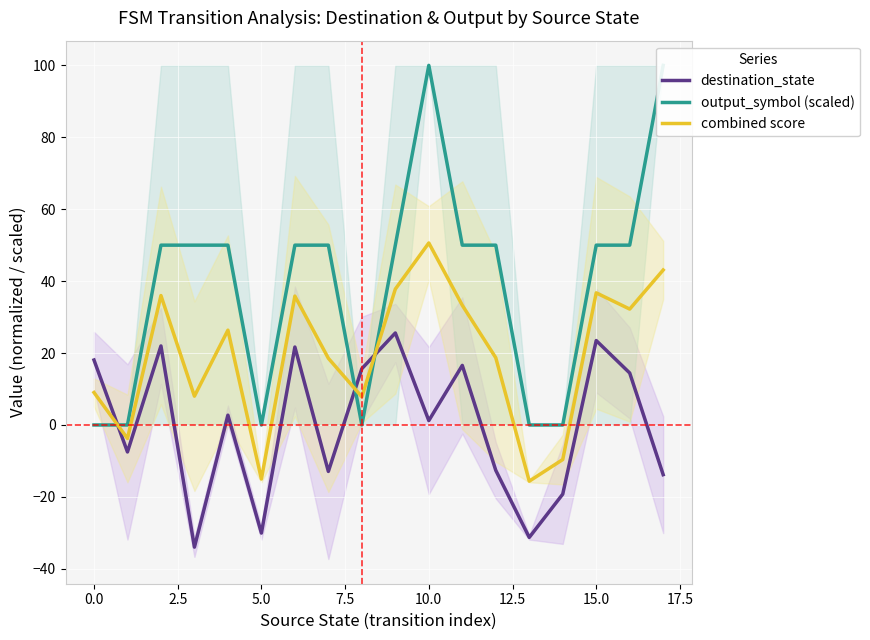

Count the number of categories in the chart.

18